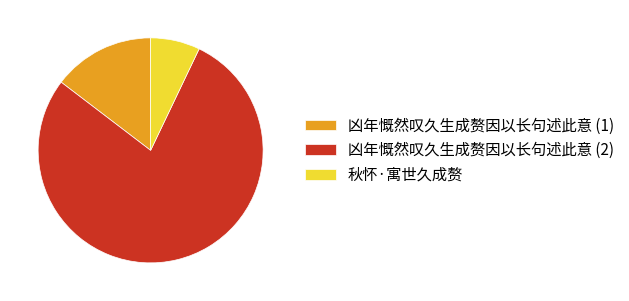

True or false: 秋怀·寓世久成赘 accounts for 7% of the total.

True